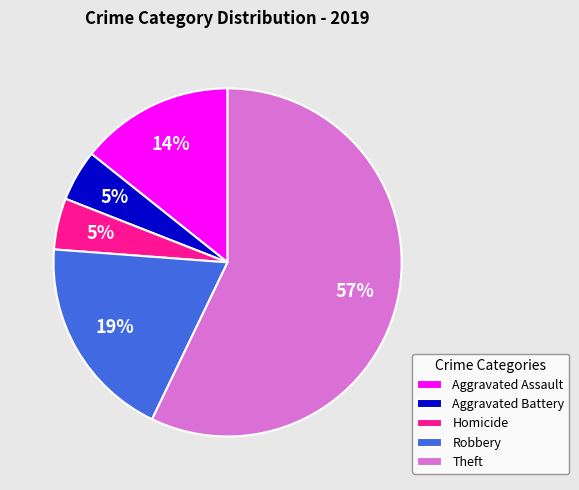

Does Homicide represent more than half of the total?

No